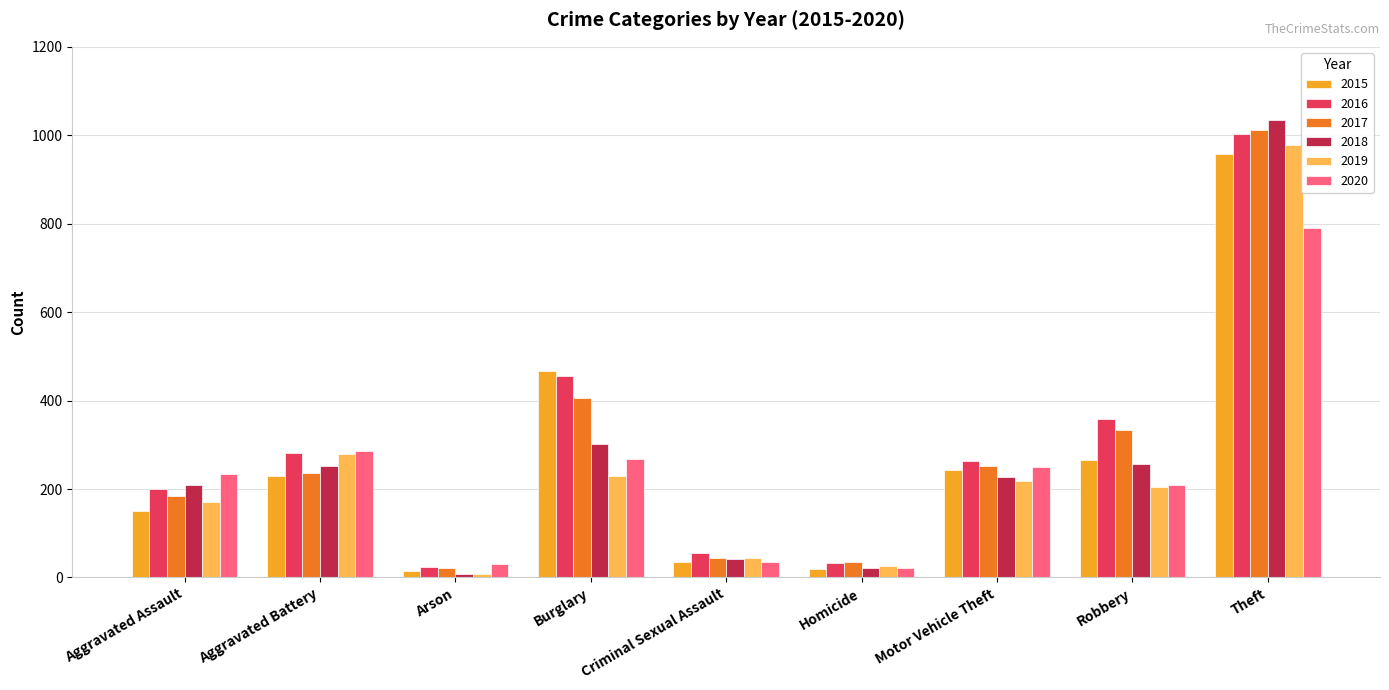

What position from the right is Theft?

1